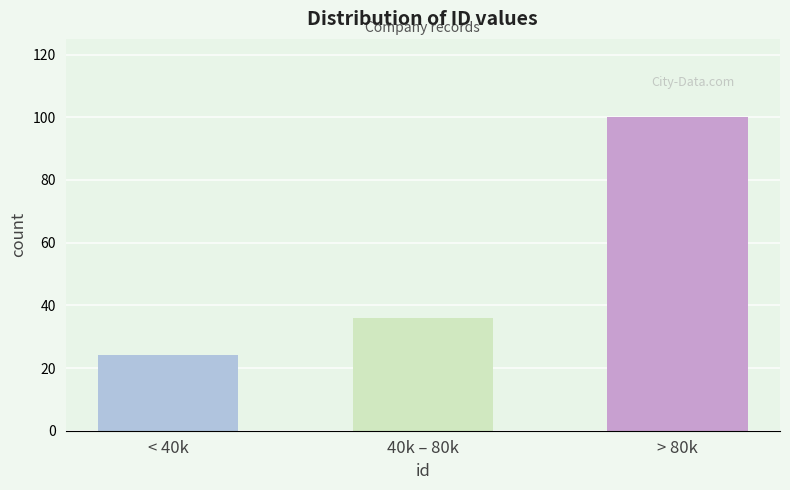

Reading right to left, extract all data points from this chart.

> 80k=100	40k – 80k=36	< 40k=24